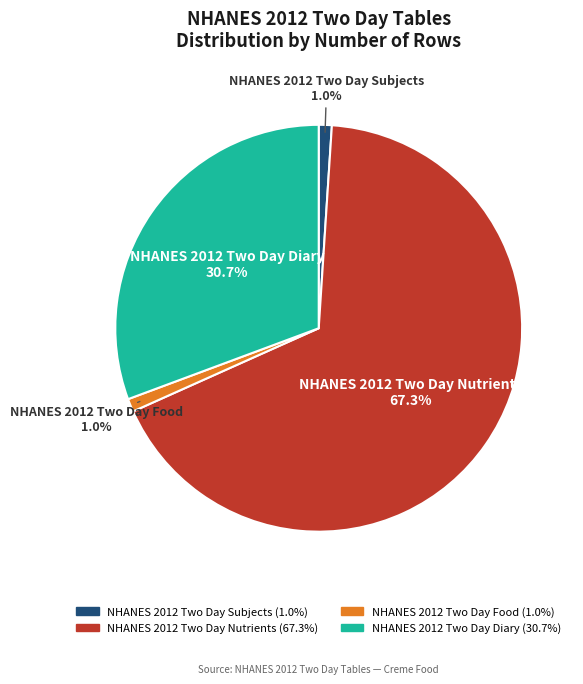

Is there a majority slice in this chart?

Yes